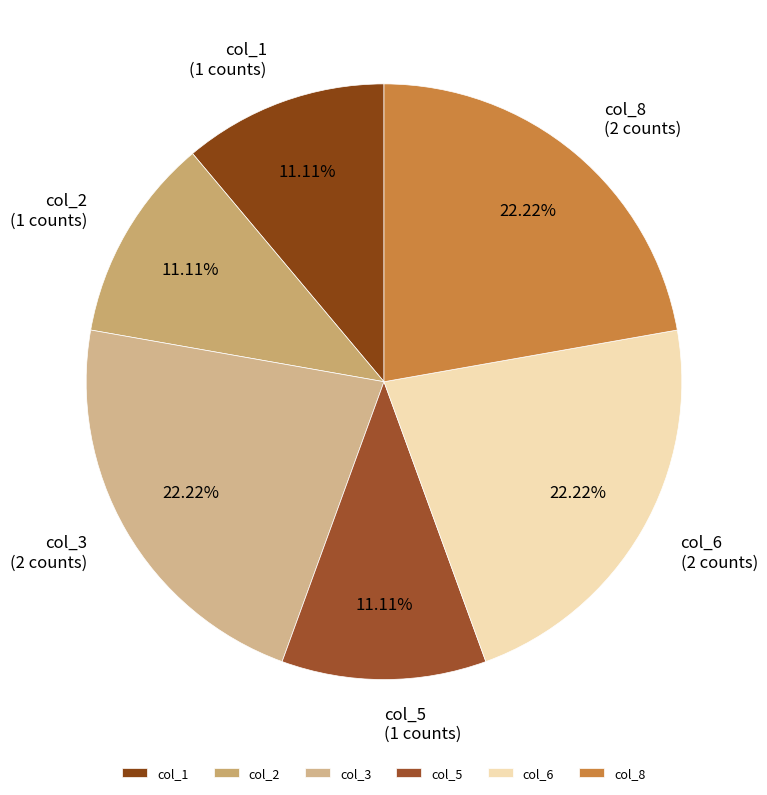

Between col_2 and col_3, which is larger?

col_3